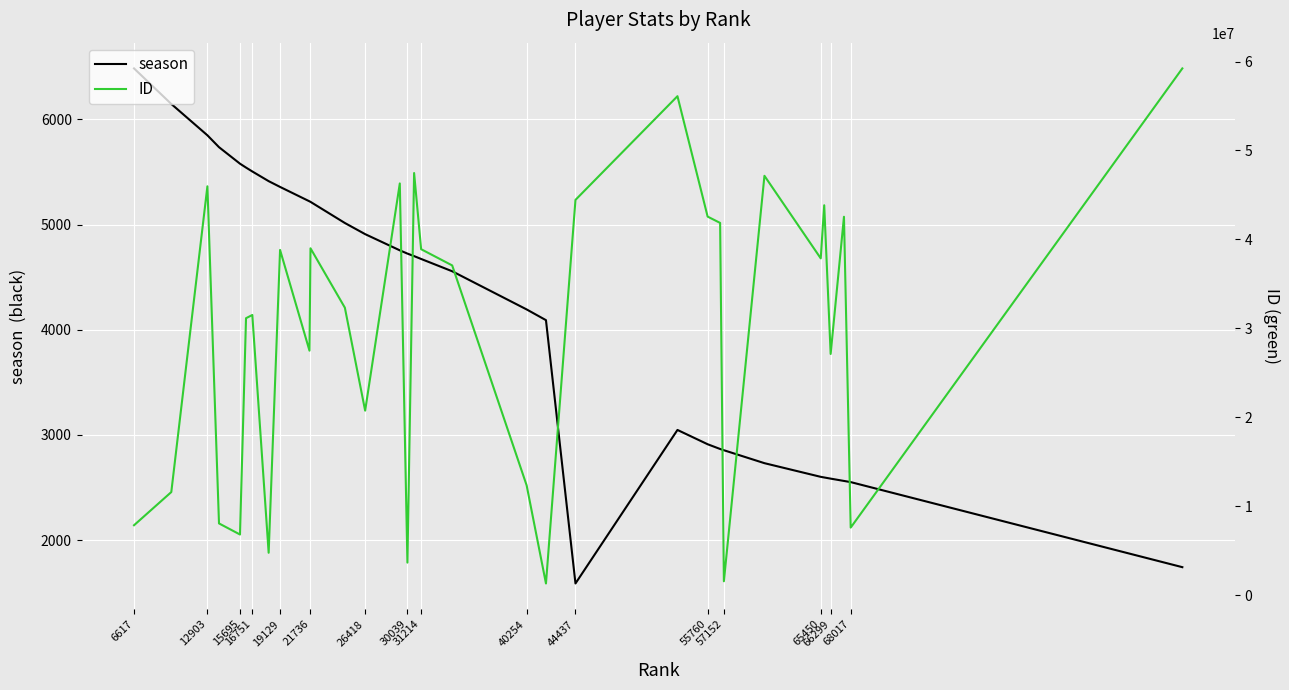

How many data points does each series have?

32